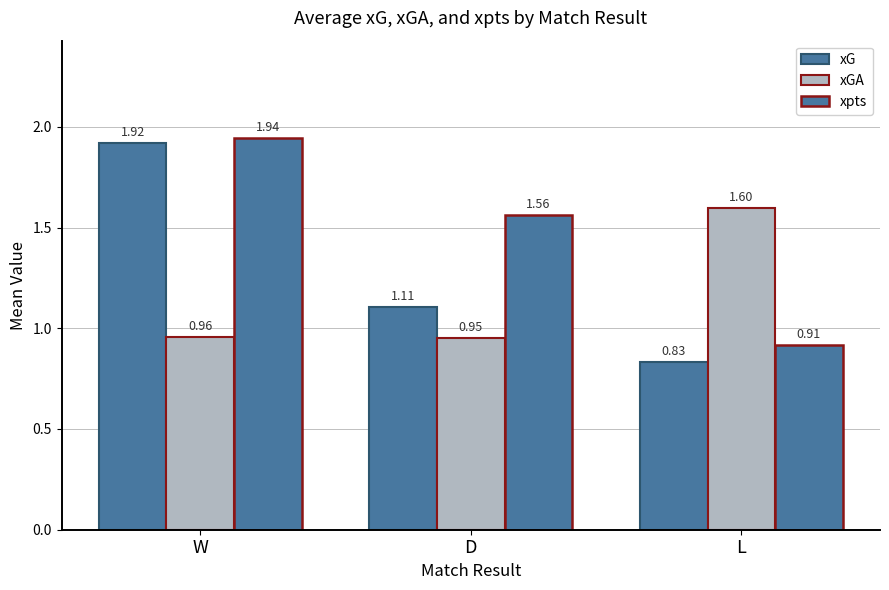

How many bars are there in each group?

3